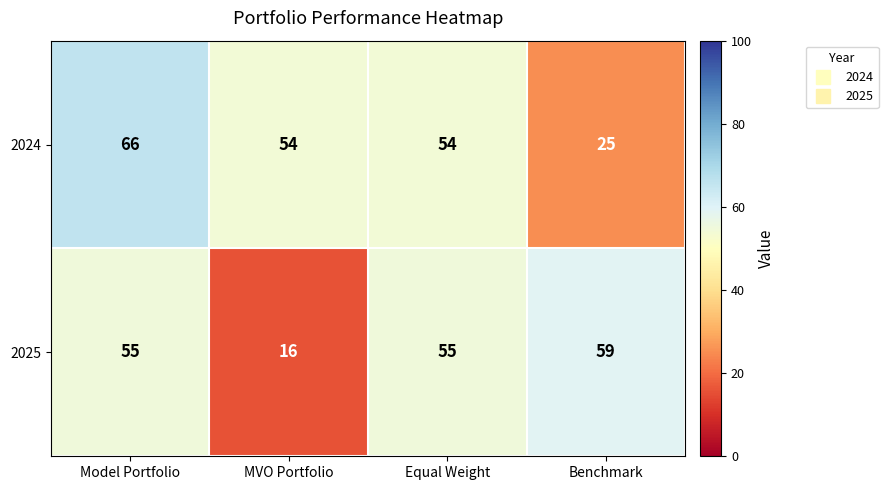

Which category has the lowest value in the 2024 series?

Benchmark